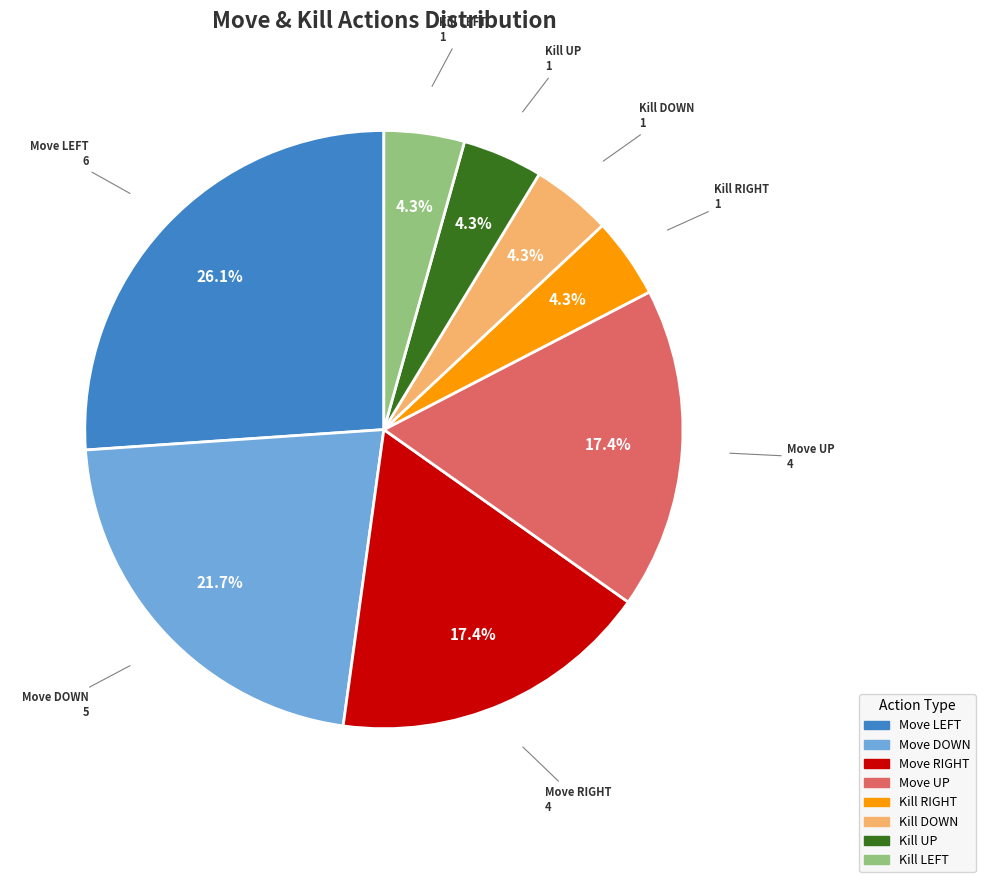

Count the number of slices in the pie.

8